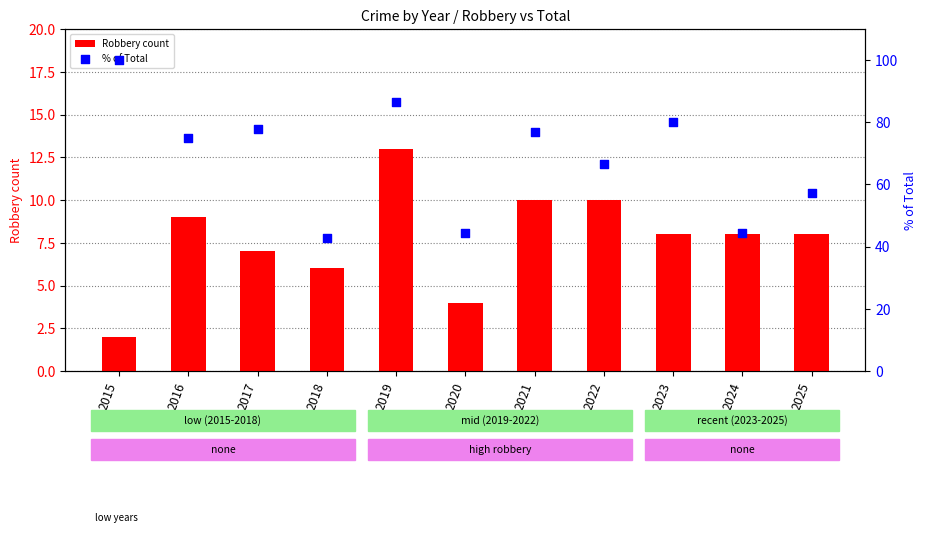

Which series contains the highest Y value?

% of Total